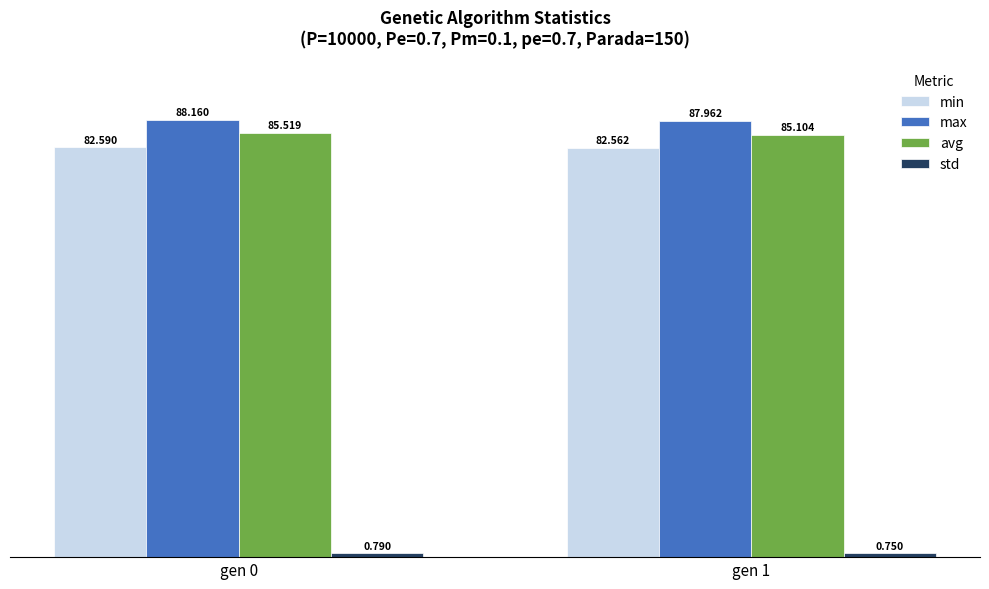

Is the value of avg at gen 1 greater than the value of min at gen 0?

Yes